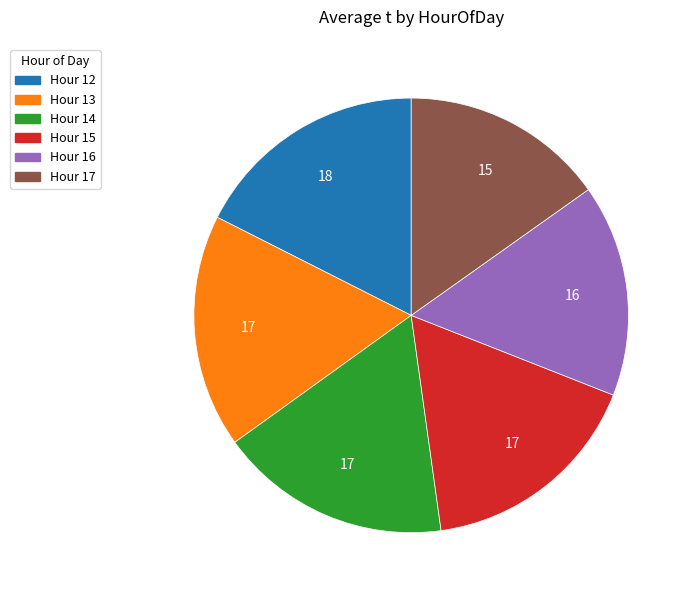

Does any single category account for the majority?

No